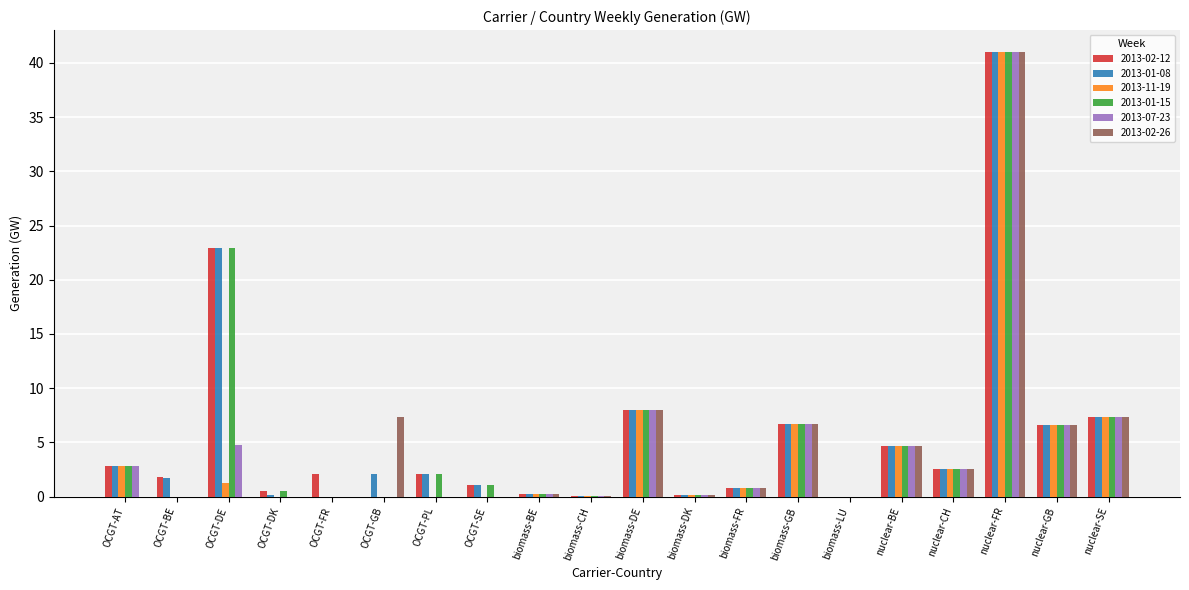

Is it true that 2013-07-23 equals 2.5 at OCGT-DE?

False